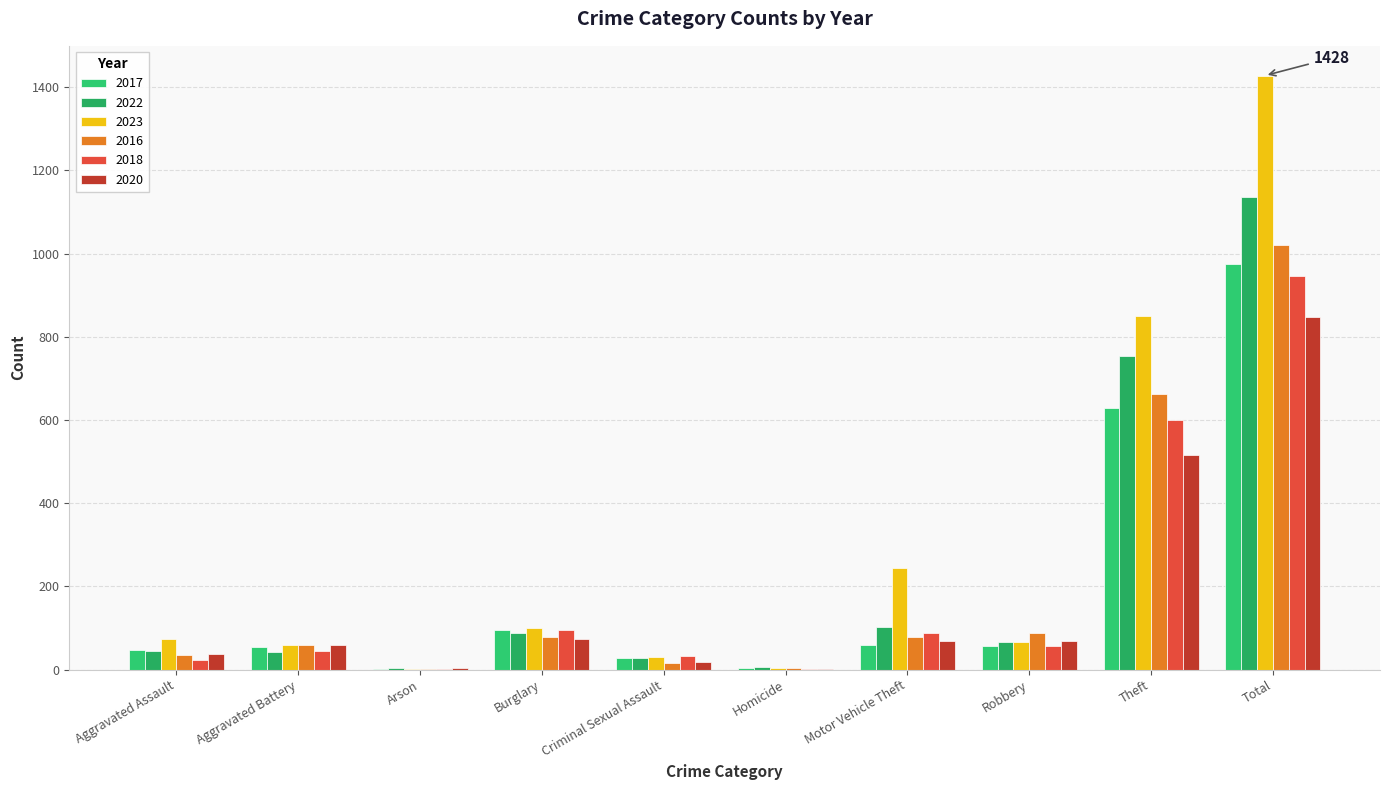

Count the number of categories in the chart.

10